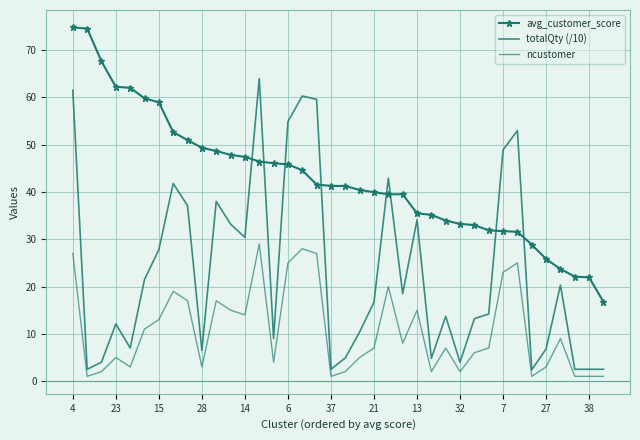

How many data points in totalQty (/10) are above 16?

19